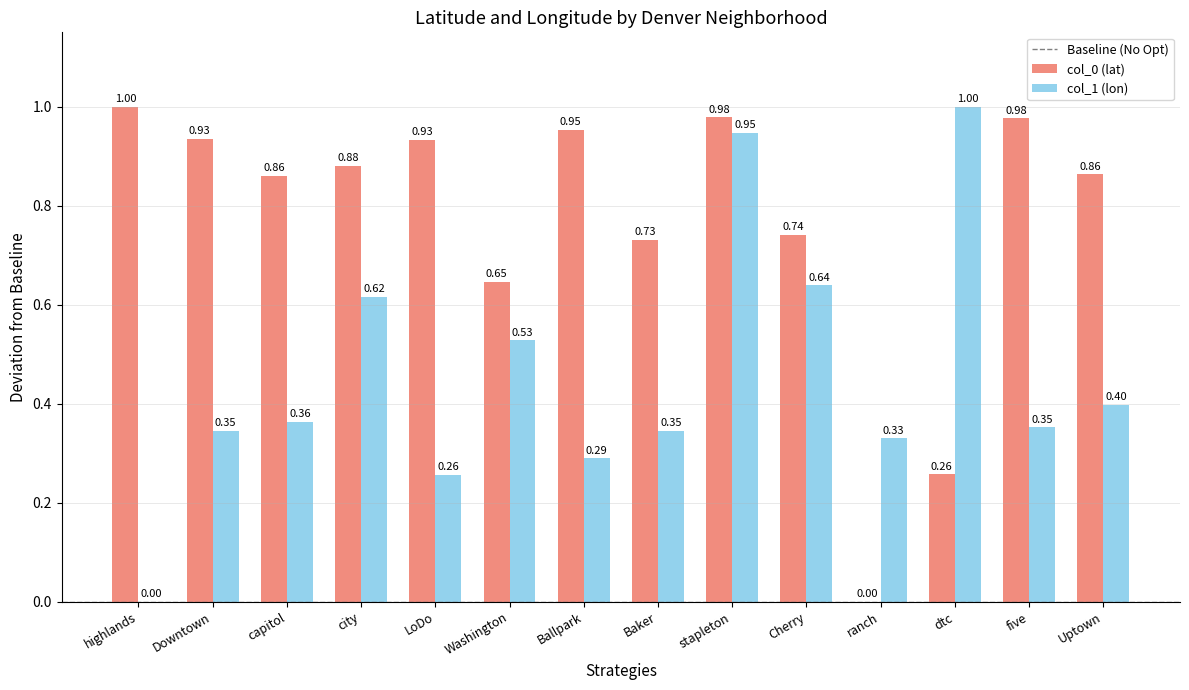

At which category is the sum across all series the highest?

stapleton